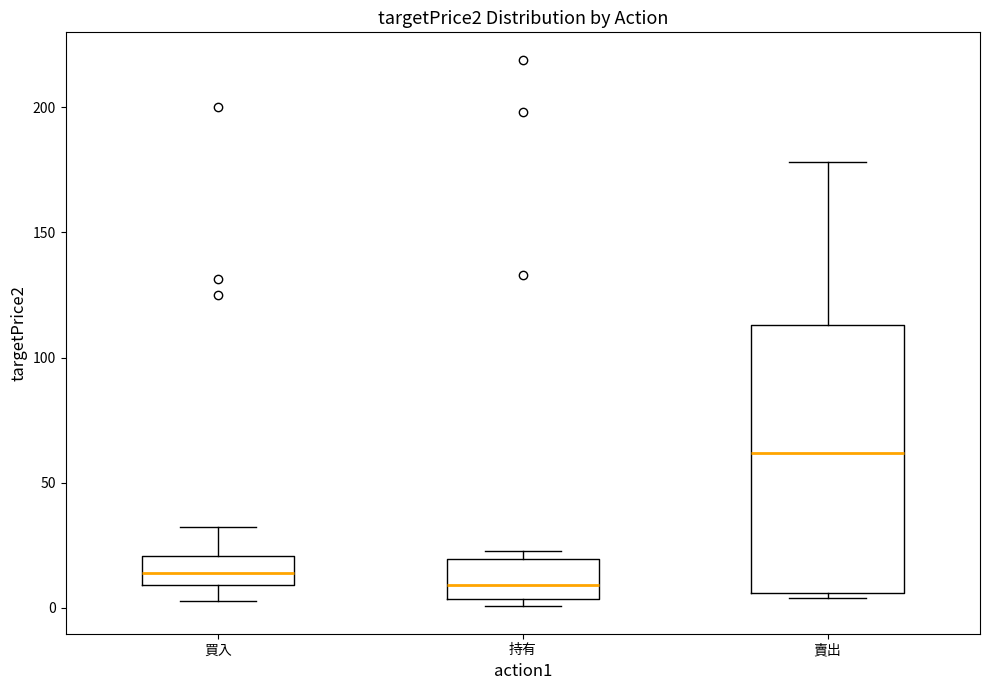

Reading left to right, transcribe this box plot: for each box, give where its median line is, the range the box spans, and where its two whiskers end, as read against the y-axis. The values are not printed on the chart, so give them approximately, as read against the axis.

買入: median 15, box 10 to 20, whiskers 5 to 30
持有: median 10, box 5 to 20, whiskers 0 to 25
賣出: median 60, box 5 to 115, whiskers 5 (just below the box's lower edge) to 180